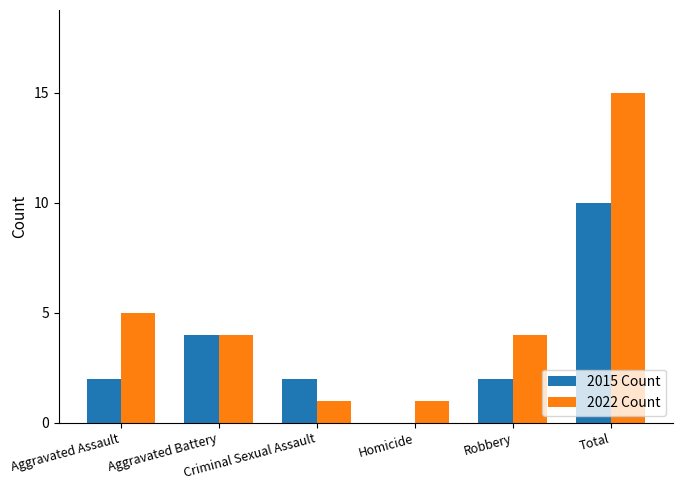

What is the sum of all 2015 Count values?

20